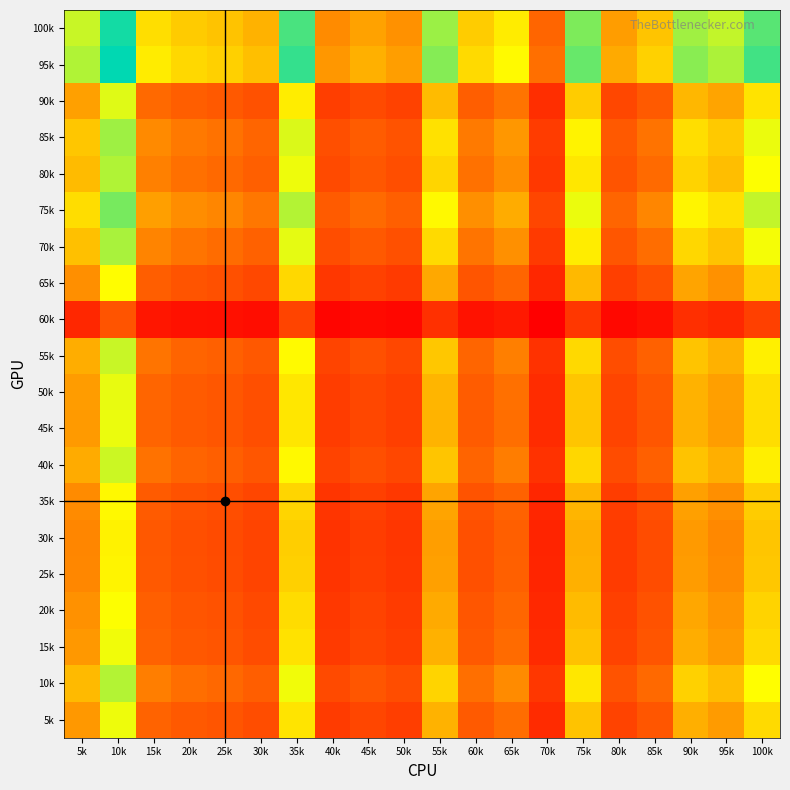

Reading left to right, extract all data points from this chart.

5k: 5k=339.4	10k=500.0	15k=260.6	20k=239.1	25k=230.7	30k=213.0	35k=447.2	40k=174.4	45k=197.7	50k=181.2	55k=375.6	60k=240.8	65k=276.7	70k=139.2	75k=400.6	80k=192.4	85k=231.7	90k=371.2	95k=343.6	100k=434.0
10k: 5k=387.1	10k=551.4	15k=302.3	20k=278.7	25k=269.3	30k=249.7	35k=498.6	40k=206.1	45k=232.5	50k=213.8	55k=425.1	60k=280.5	65k=319.9	70k=165.8	75k=451.0	80k=226.5	85k=270.5	90k=420.5	95k=391.6	100k=485.3
15k: 5k=337.8	10k=498.2	15k=259.2	20k=237.8	25k=229.4	30k=211.8	35k=445.4	40k=173.4	45k=196.5	50k=180.1	55k=373.9	60k=239.5	65k=275.3	70k=138.4	75k=398.8	80k=191.3	85k=230.5	90k=369.5	95k=342.0	100k=432.3
20k: 5k=328.9	10k=488.3	15k=251.7	20k=230.7	25k=222.5	30k=205.3	35k=435.6	40k=167.7	45k=190.3	50k=174.3	55k=364.6	60k=232.3	65k=267.4	70k=133.7	75k=389.3	80k=185.2	85k=223.5	90k=360.3	95k=333.1	100k=422.6
25k: 5k=314.2	10k=471.4	15k=239.2	20k=218.9	25k=211.0	30k=194.5	35k=419.1	40k=158.5	45k=180.1	50k=164.8	55k=349.1	60k=220.5	65k=254.4	70k=126.0	75k=373.4	80k=175.3	85k=212.0	90k=344.9	95k=318.3	100k=406.2
30k: 5k=311.8	10k=468.6	15k=237.2	20k=217.0	25k=209.2	30k=192.7	35k=416.4	40k=157.1	45k=178.5	50k=163.3	55k=346.6	60k=218.6	65k=252.3	70k=124.8	75k=370.8	80k=173.7	85k=210.1	90k=342.4	95k=315.9	100k=403.5
35k: 5k=320.3	10k=478.5	15k=244.3	20k=223.8	25k=215.8	30k=198.9	35k=426.0	40k=162.3	45k=184.4	50k=168.7	55k=355.6	60k=225.4	65k=259.8	70k=129.2	75k=380.1	80k=179.4	85k=216.7	90k=351.3	95k=324.5	100k=413.0
40k: 5k=366.5	10k=529.7	15k=284.2	20k=261.5	25k=252.5	30k=233.7	35k=476.8	40k=192.2	45k=217.2	50k=199.5	55k=403.8	60k=263.2	65k=301.1	70k=154.1	75k=429.4	80k=211.6	85k=253.6	90k=399.4	95k=371.0	100k=463.5
45k: 5k=341.8	10k=502.7	15k=262.7	20k=241.1	25k=232.7	30k=214.9	35k=449.9	40k=176.0	45k=199.4	50k=182.8	55k=378.1	60k=242.8	65k=278.9	70k=140.5	75k=403.2	80k=194.1	85k=233.7	90k=373.8	95k=346.1	100k=436.8
50k: 5k=344.1	10k=505.3	15k=264.7	20k=243.0	25k=234.5	30k=216.6	35k=452.4	40k=177.5	45k=201.0	50k=184.3	55k=380.5	60k=244.6	65k=281.0	70k=141.8	75k=405.6	80k=195.7	85k=235.5	90k=376.1	95k=348.4	100k=439.2
55k: 5k=369.2	10k=532.5	15k=286.5	20k=263.6	25k=254.6	30k=235.7	35k=479.6	40k=194.0	45k=219.1	50k=201.3	55k=406.6	60k=265.4	65k=303.5	70k=155.6	75k=432.2	80k=213.5	85k=255.7	90k=402.1	95k=373.6	100k=466.3
60k: 5k=131.7	10k=228.0	15k=94.3	20k=84.9	25k=81.4	30k=74.0	35k=192.8	40k=58.7	45k=67.8	50k=61.3	55k=150.8	60k=85.6	65k=101.5	70k=45.6	75k=164.8	80k=65.7	85k=81.8	90k=148.5	95k=133.9	100k=184.7
65k: 5k=325.1	10k=484.0	15k=248.4	20k=227.7	25k=219.5	30k=202.5	35k=431.4	40k=165.4	45k=187.7	50k=171.9	55k=360.6	60k=229.2	65k=264.1	70k=131.7	75k=385.3	80k=182.6	85k=220.5	90k=356.4	95k=329.3	100k=418.4
70k: 5k=395.8	10k=560.5	15k=310.1	20k=286.1	25k=276.6	30k=256.6	35k=507.7	40k=212.2	45k=239.1	50k=220.1	55k=434.0	60k=287.9	65k=327.9	70k=171.0	75k=460.1	80k=233.0	85k=277.8	90k=429.5	95k=400.3	100k=494.4
75k: 5k=437.8	10k=602.5	15k=348.2	20k=322.7	25k=312.5	30k=290.9	35k=550.8	40k=242.5	45k=271.9	50k=251.1	55k=476.8	60k=324.6	65k=367.0	70k=196.9	75k=503.2	80k=265.3	85k=313.7	90k=472.2	95k=442.4	100k=537.5
80k: 5k=389.4	10k=553.8	15k=304.4	20k=280.6	25k=271.3	30k=251.5	35k=501.0	40k=207.7	45k=234.2	50k=215.5	55k=427.4	60k=282.5	65k=322.0	70k=167.2	75k=453.4	80k=228.3	85k=272.4	90k=422.9	95k=393.9	100k=487.7
85k: 5k=404.8	10k=569.6	15k=318.1	20k=293.8	25k=284.1	30k=263.8	35k=517.1	40k=218.5	45k=245.9	50k=226.5	55k=443.2	60k=295.7	65k=336.2	70k=176.3	75k=469.4	80k=239.8	85k=285.3	90k=438.6	95k=409.3	100k=503.8
90k: 5k=351.2	10k=513.1	15k=270.8	20k=248.8	25k=240.1	30k=221.9	35k=460.1	40k=182.1	45k=206.1	50k=189.1	55k=387.9	60k=250.5	65k=287.3	70k=145.6	75k=413.2	80k=200.7	85k=241.2	90k=383.5	95k=355.5	100k=446.9
95k: 5k=552.9	10k=706.5	15k=459.0	20k=430.7	25k=419.2	30k=394.6	35k=660.7	40k=337.1	45k=372.3	50k=347.5	55k=591.5	60k=432.9	65k=479.4	70k=280.2	75k=616.7	80k=364.5	85k=420.7	90k=587.0	95k=557.6	100k=648.7
100k: 5k=532.9	10k=689.5	15k=439.0	20k=411.0	25k=399.7	30k=375.4	35k=642.4	40k=319.3	45k=353.6	50k=329.5	55k=571.8	60k=413.2	65k=459.3	70k=264.2	75k=597.4	80k=346.0	85k=401.1	90k=567.3	95k=537.6	100k=630.0